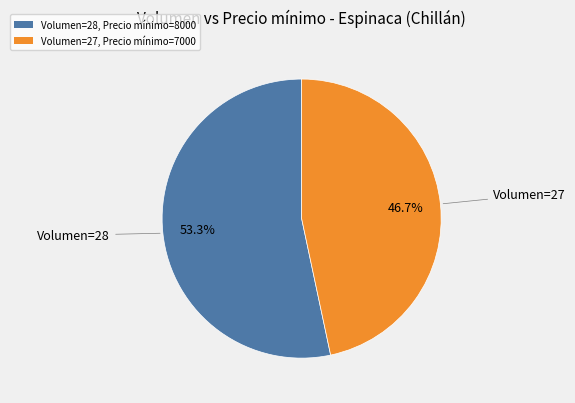

What percentage do Volumen=28, Precio mínimo=8000 and Volumen=27, Precio mínimo=7000 together represent?

100.0%